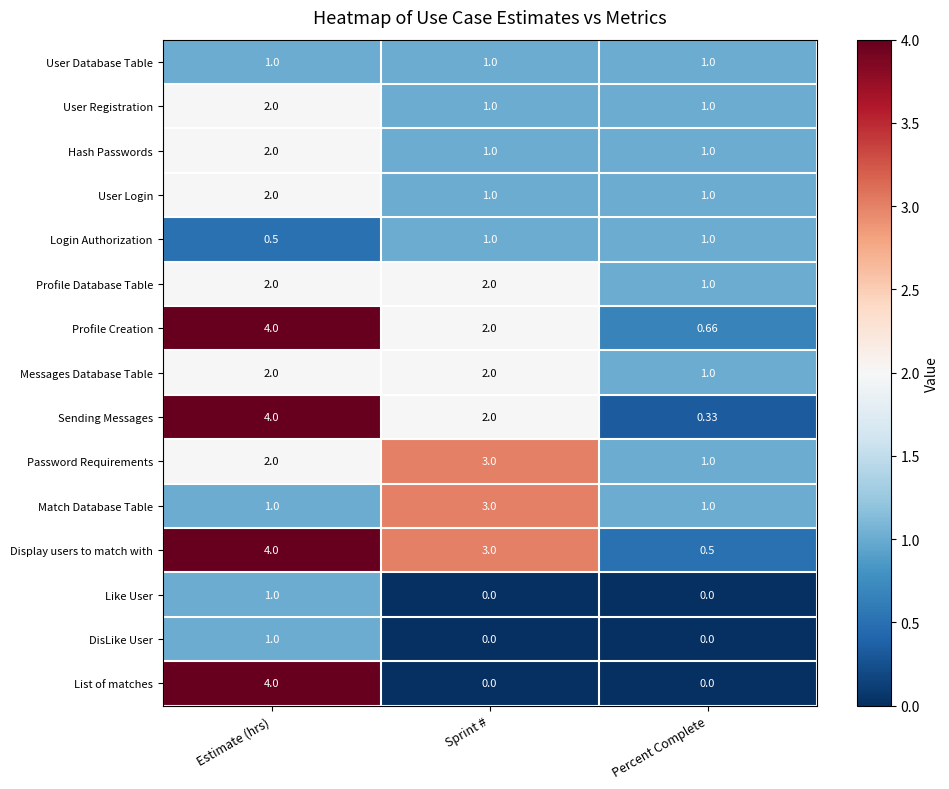

Which series has the largest total across all categories?

Display users to match with